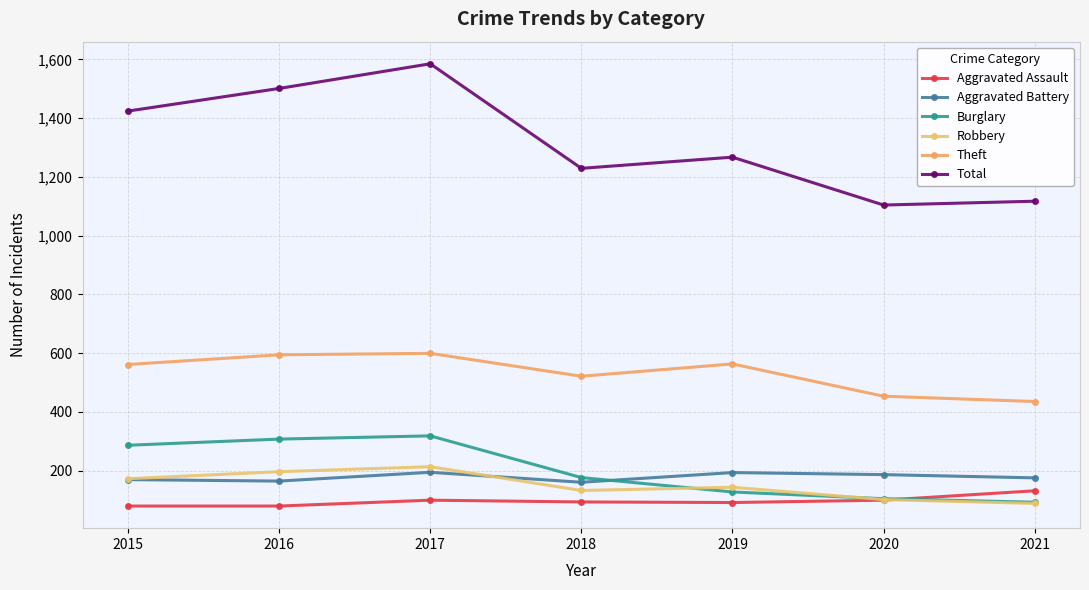

At which category is the sum across all series the highest?

2017